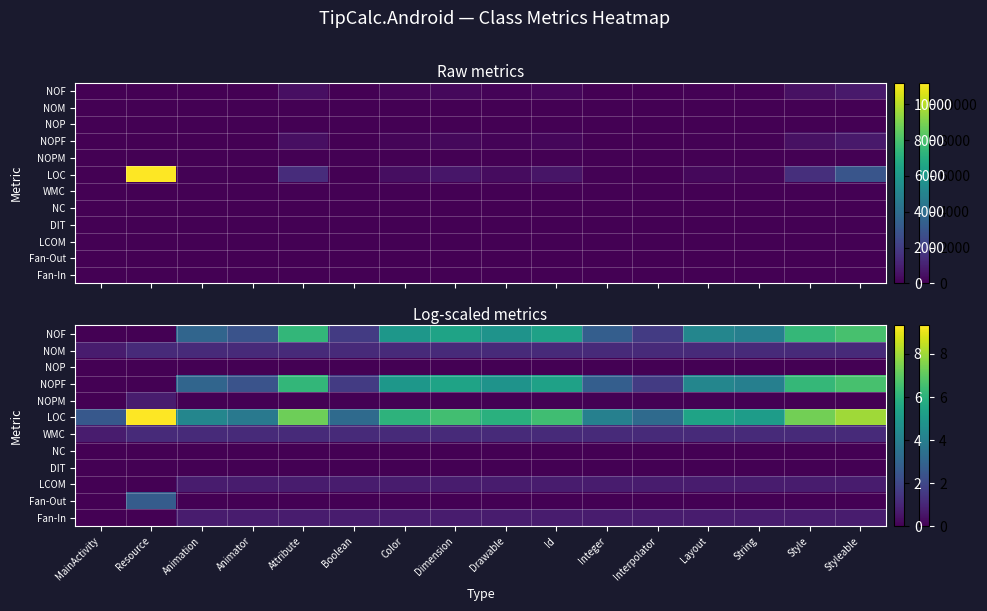

Is it true that NC equals 0.0 at MainActivity?

True